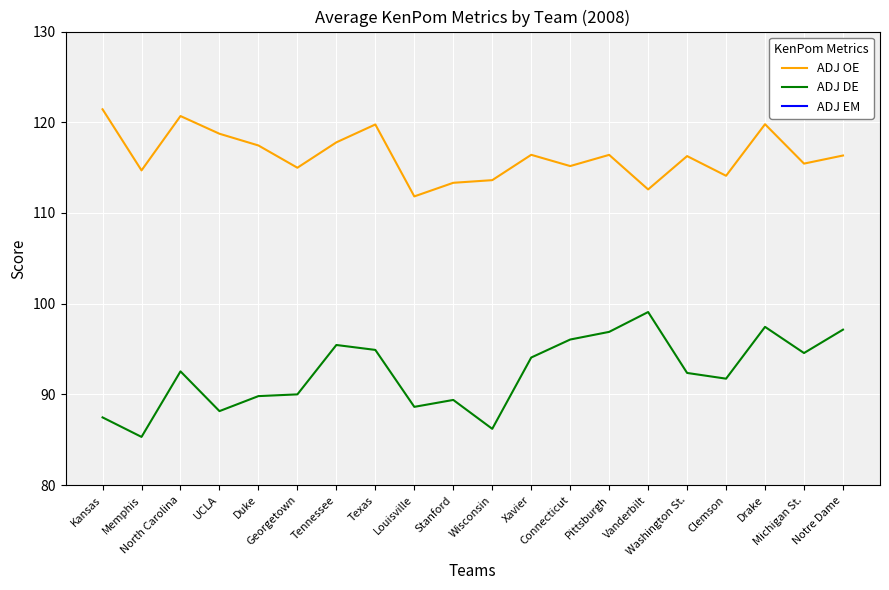

True or false: ADJ EM has more than 2 points higher than both neighbors.

True